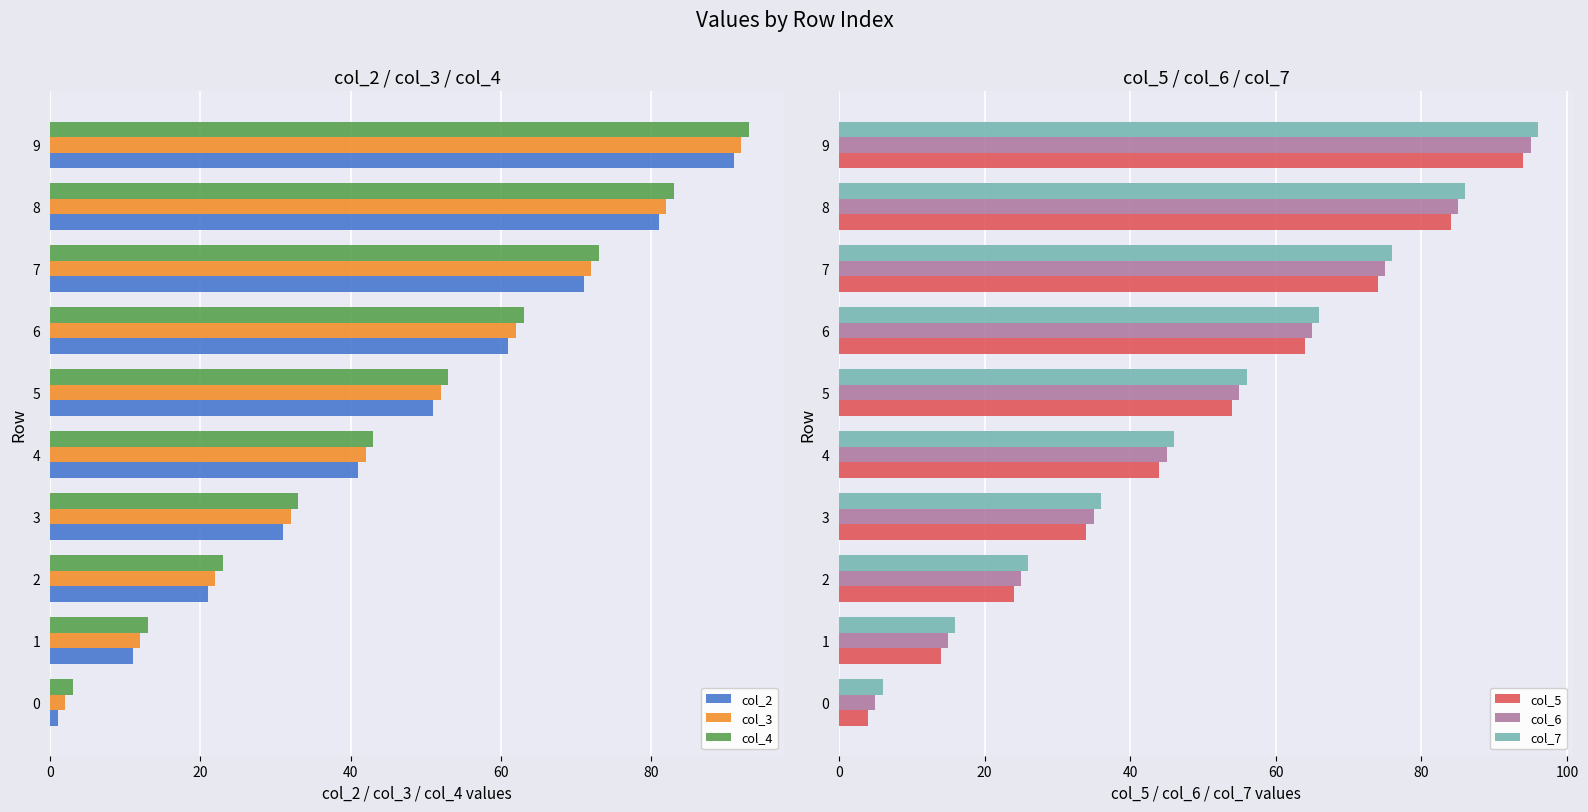

List the labels in order of col_2 value, smallest first.

0, 1, 2, 3, 4, 5, 6, 7, 8, 9